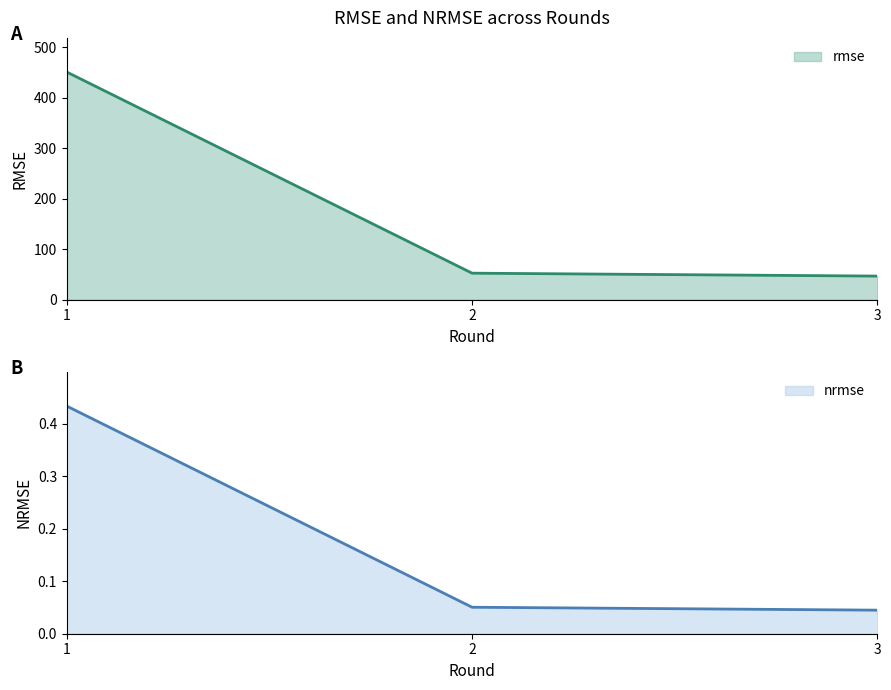

What is the highest value of the rmse series?

451.3